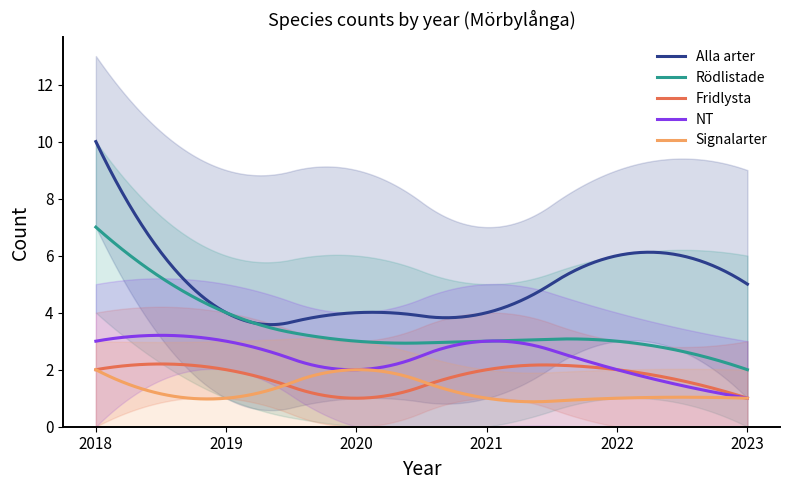

What is the difference between the Signalarter values at 2023 and 2020?

1